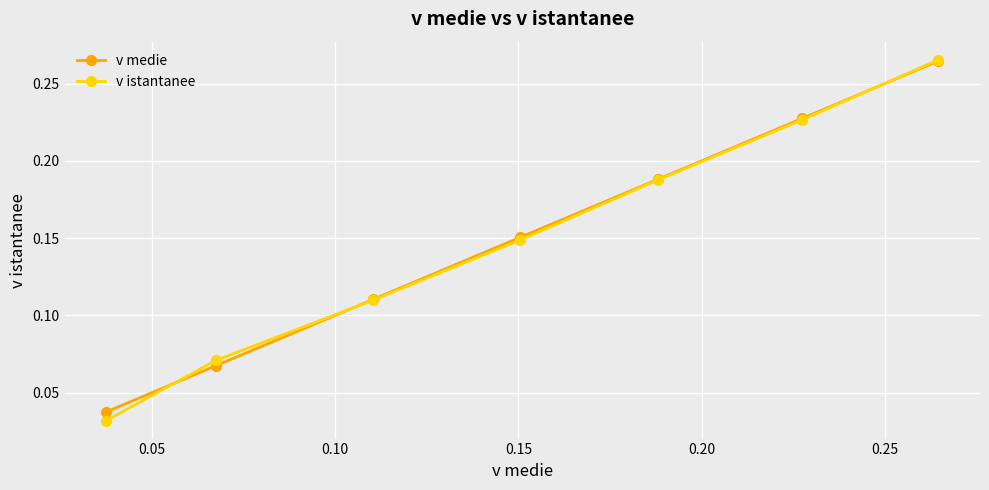

At how many categories does at least one series exceed 0?

7